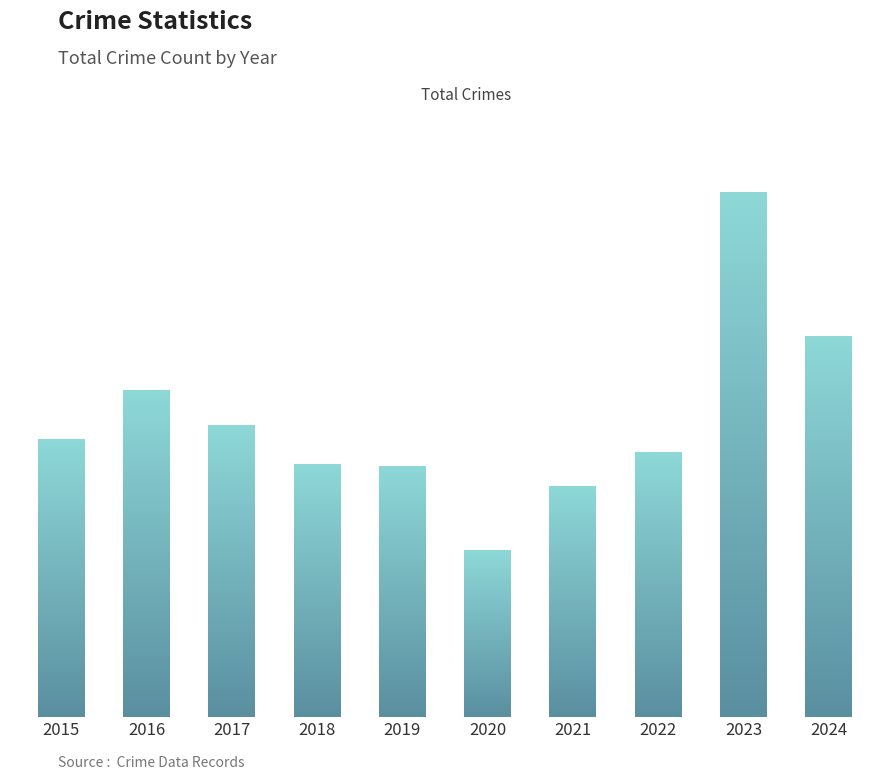

Where is the data nearest to the value 141?

2016